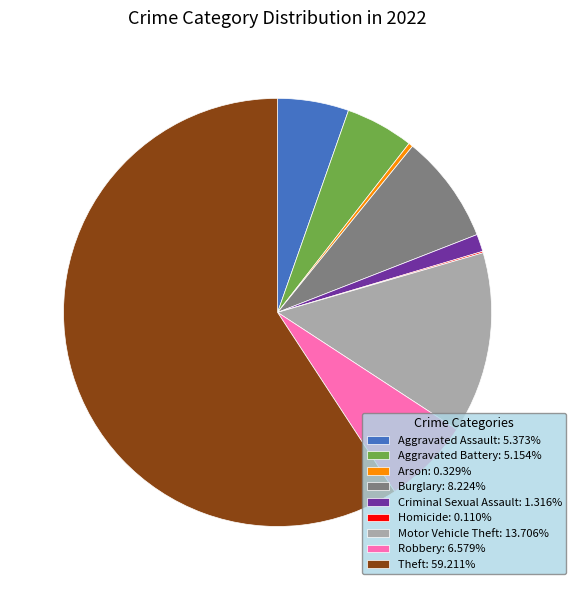

Approximately how many times larger is the value at Aggravated Assault: 5.373% compared to Aggravated Battery: 5.154%?

1.0